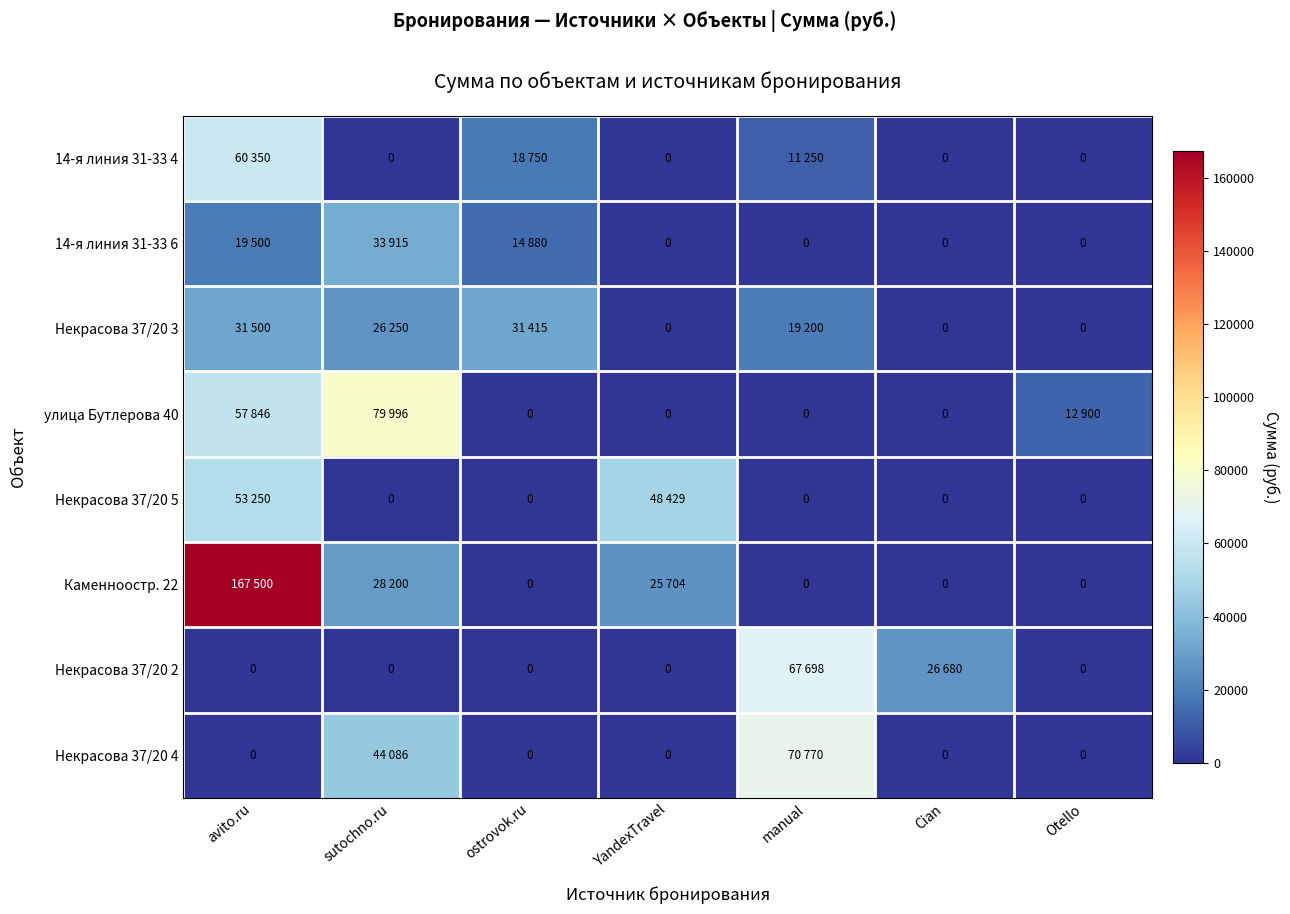

Which has a higher value, YandexTravel or avito.ru?

avito.ru